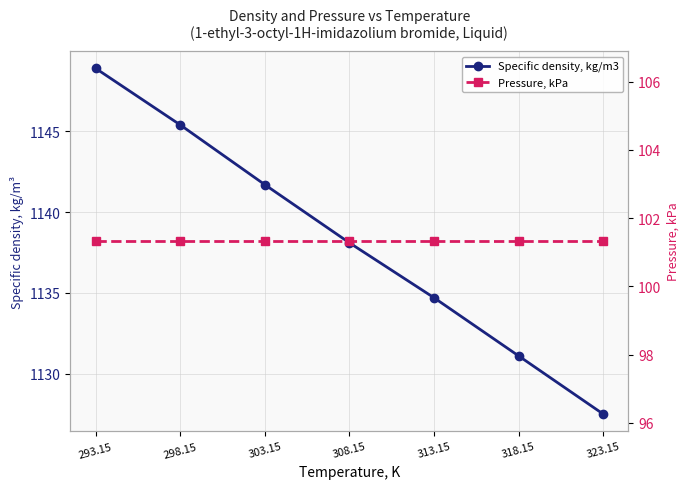

True or false: Pressure, kPa and Specific density, kg/m3 cross at least once.

False